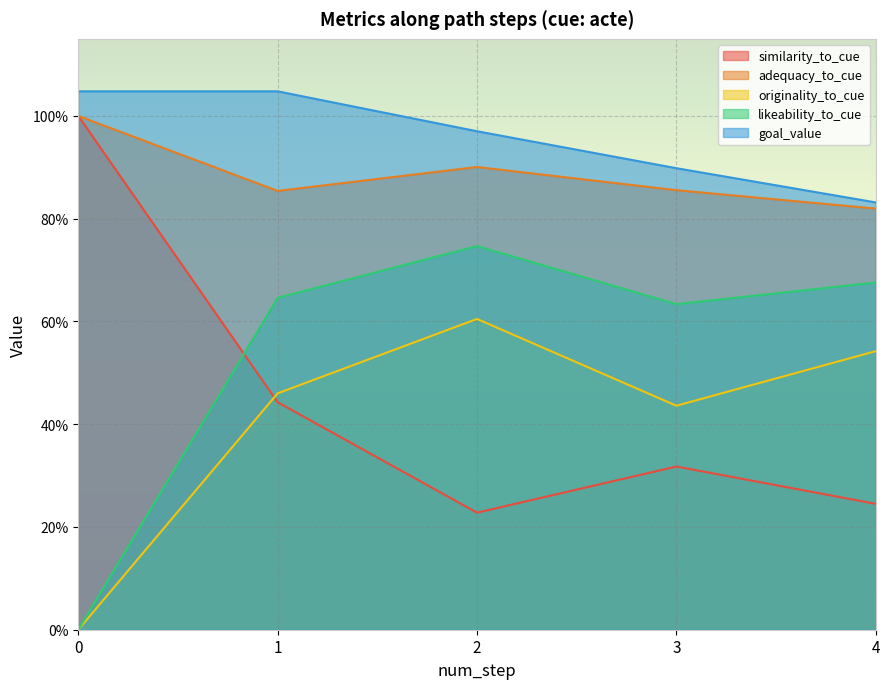

At which category is the sum across all series the highest?

1